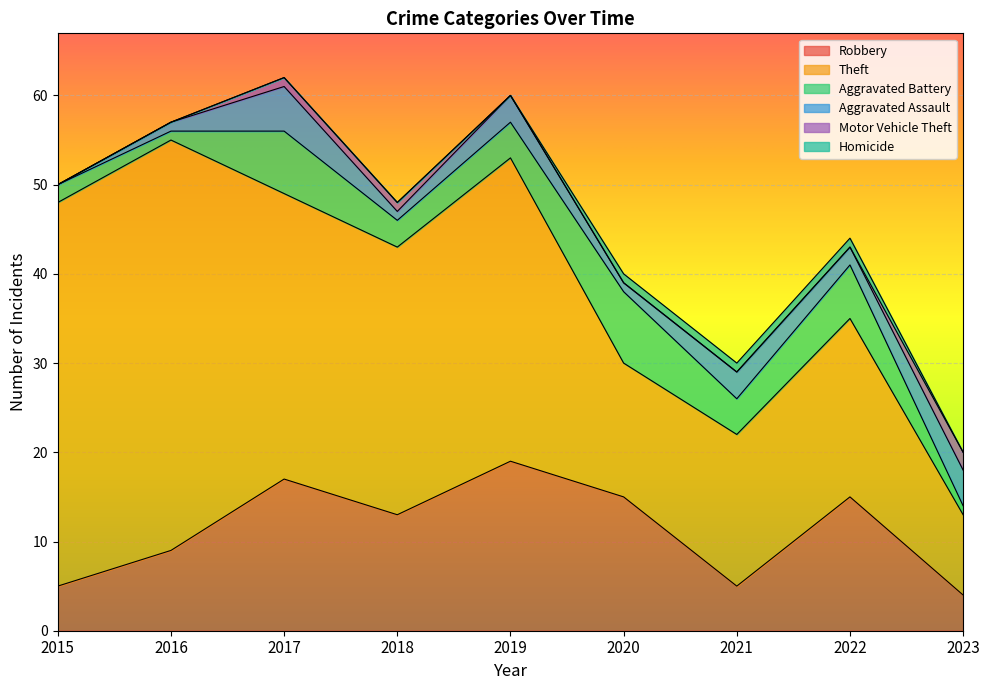

At which category does Aggravated Battery reach its first local peak?

2017